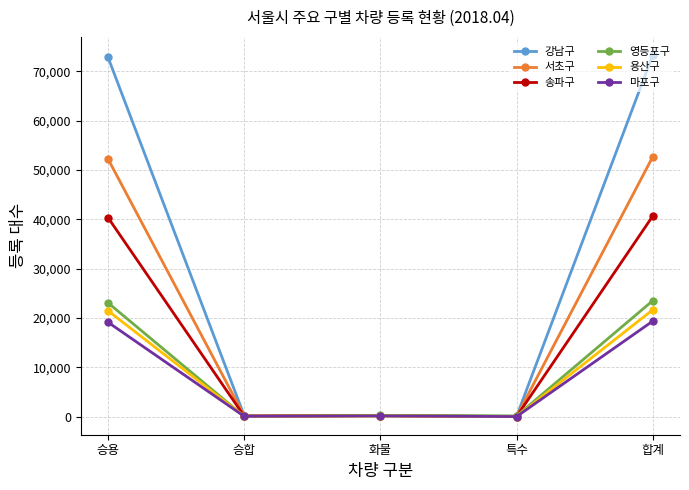

Where does the 마포구 series first go above 143?

승용